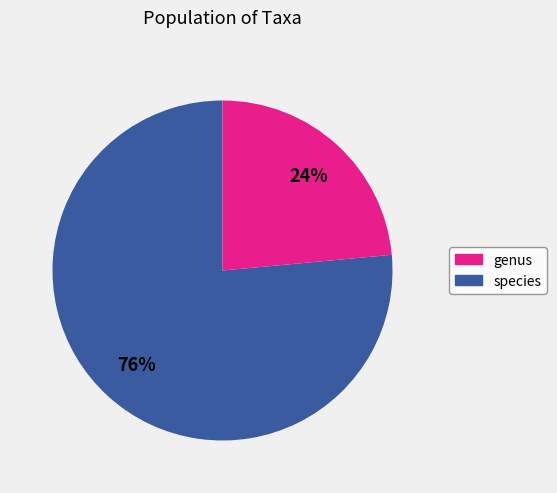

Does any single category account for the majority?

Yes